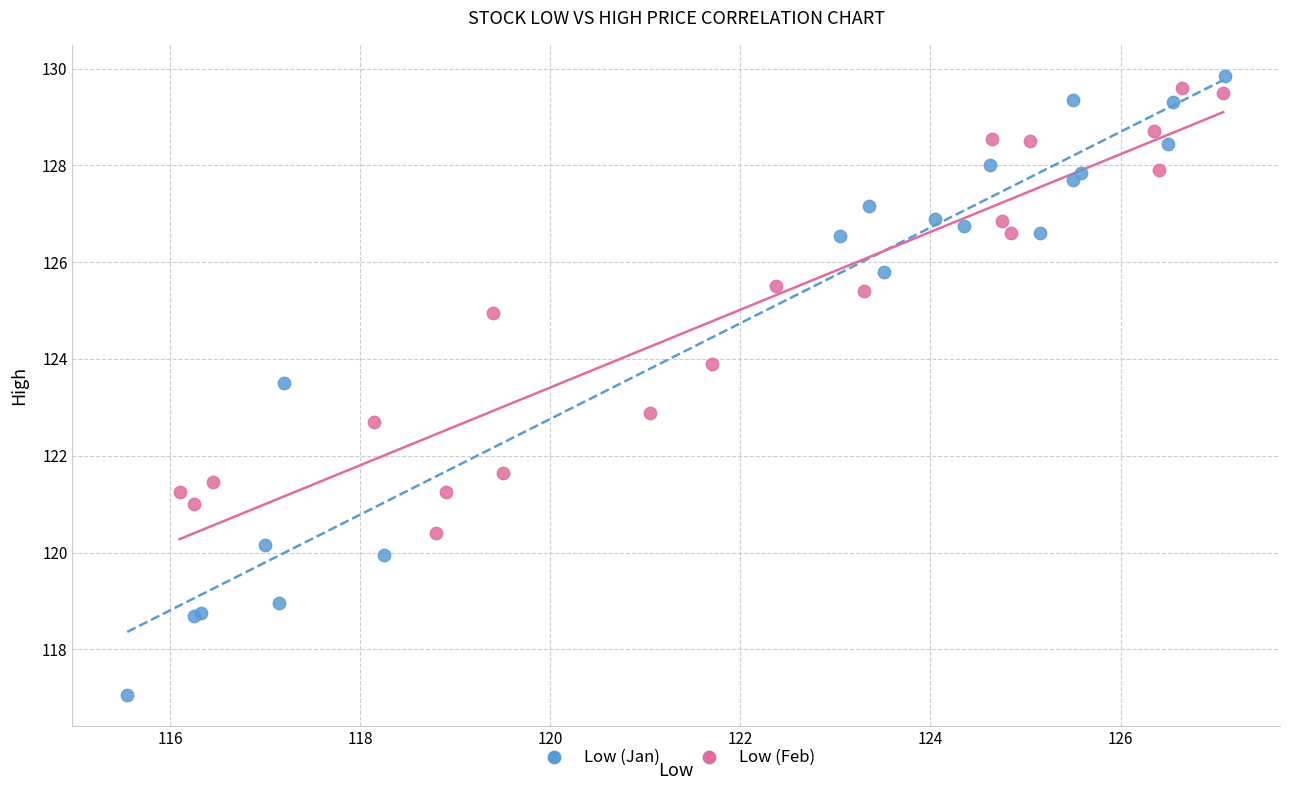

Which series has the widest spread of Y values?

Low (Jan)